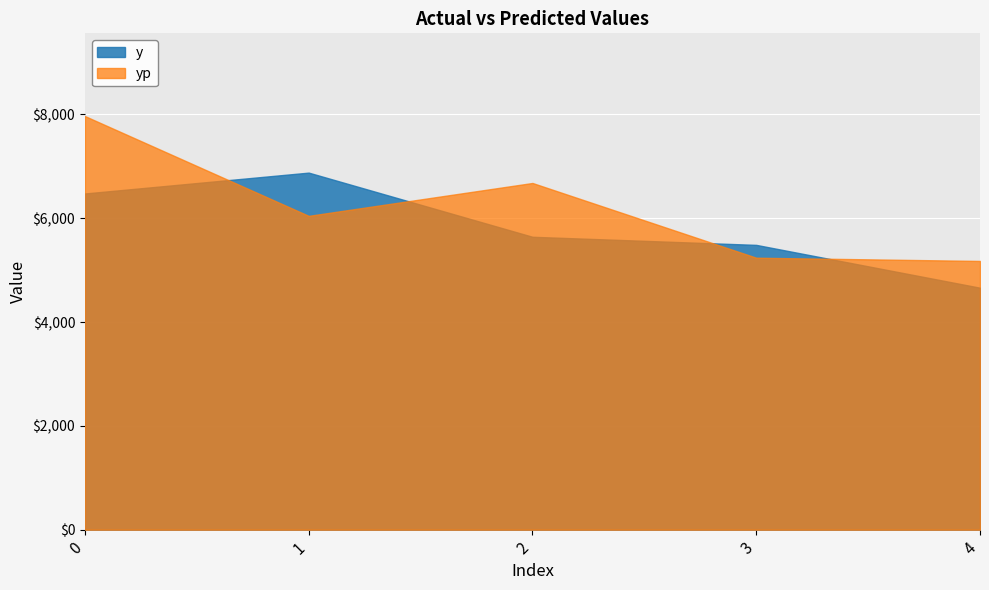

Which series has the largest range (max minus min)?

yp